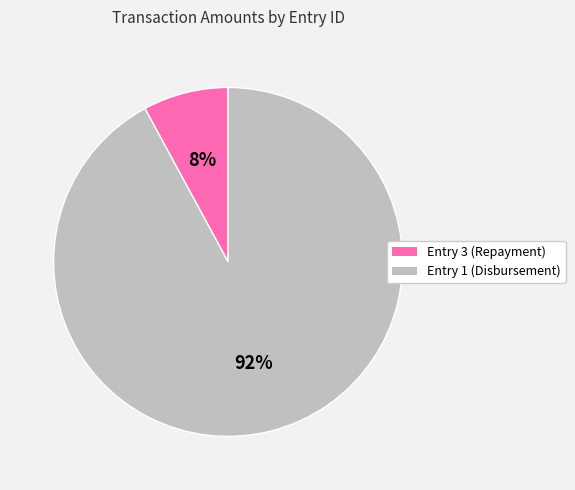

Do Entry 3 (Repayment) and Entry 1 (Disbursement) together represent more than half of the pie?

Yes